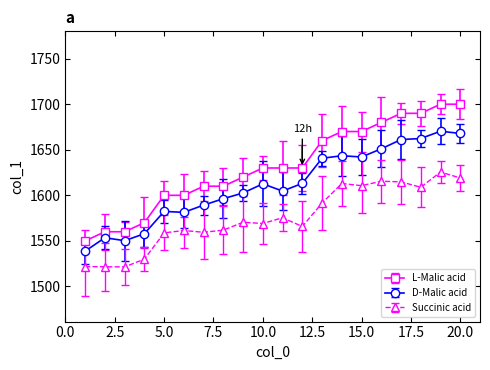

Which series has the largest range (max minus min)?

L-Malic acid